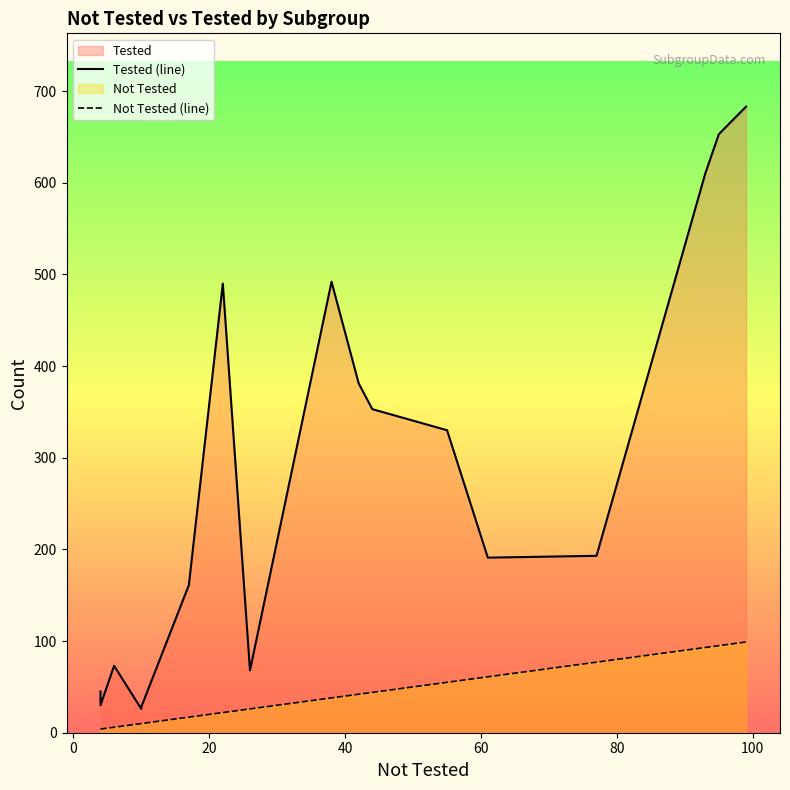

What is the average value of the Not Tested (line) series?

41